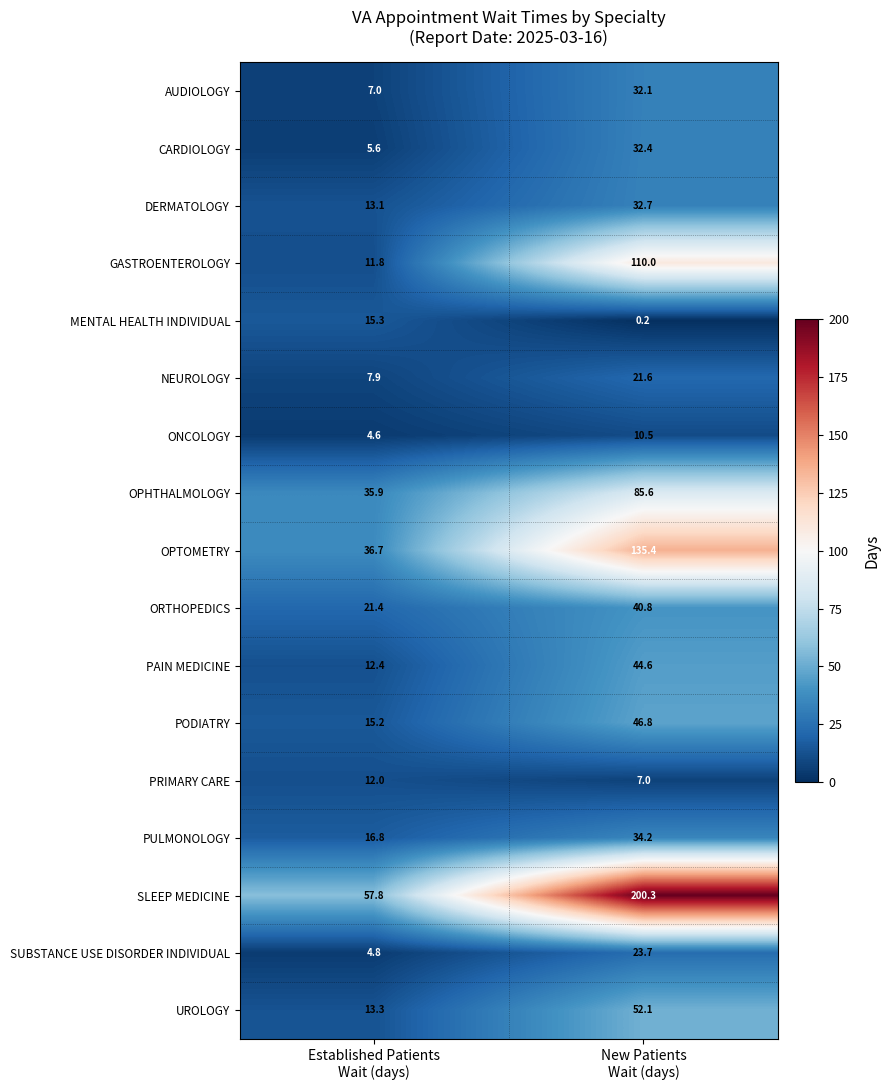

What is the minimum value for NEUROLOGY?

7.9